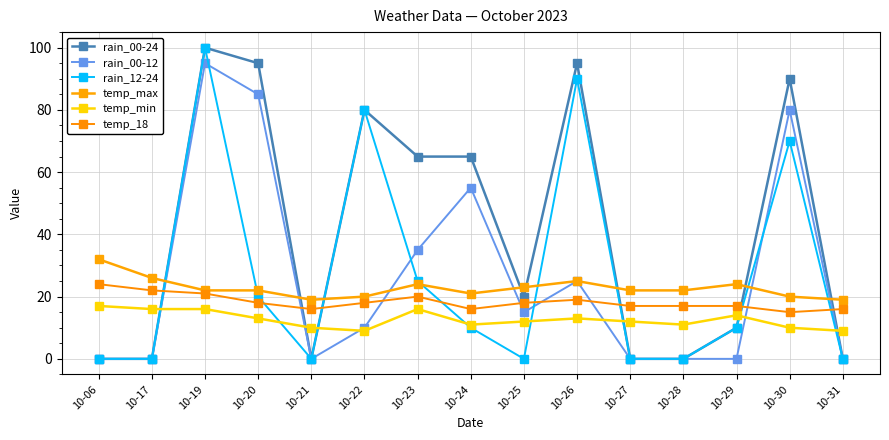

At which category does temp_min reach its first local valley?

10-22